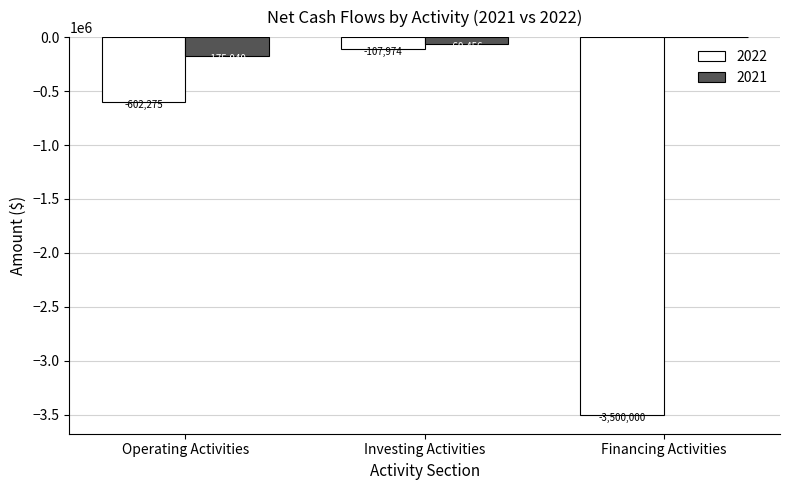

What are all the series names shown in the legend?

2022, 2021